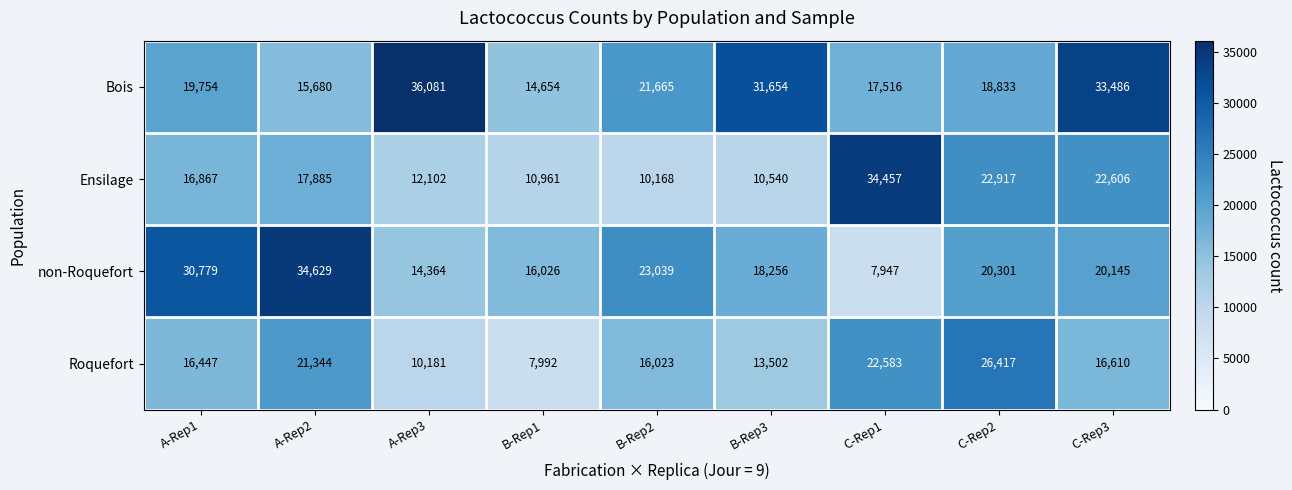

At how many categories does at least one series exceed 25316?

7